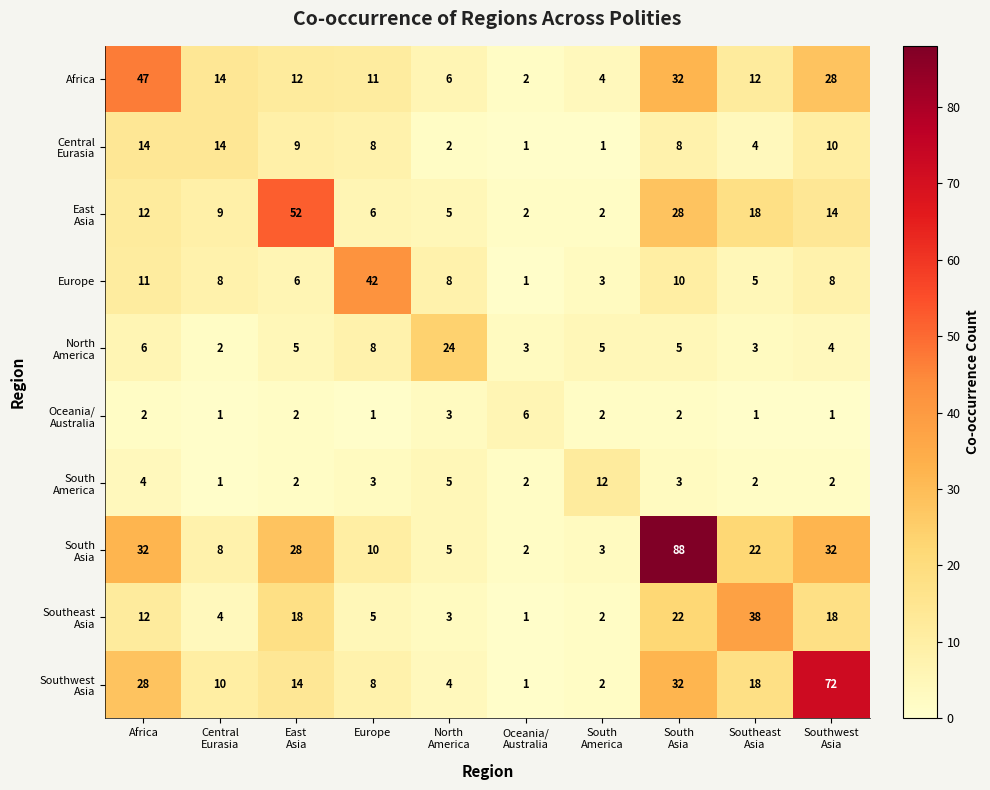

What is the total value across all series at Africa?

168